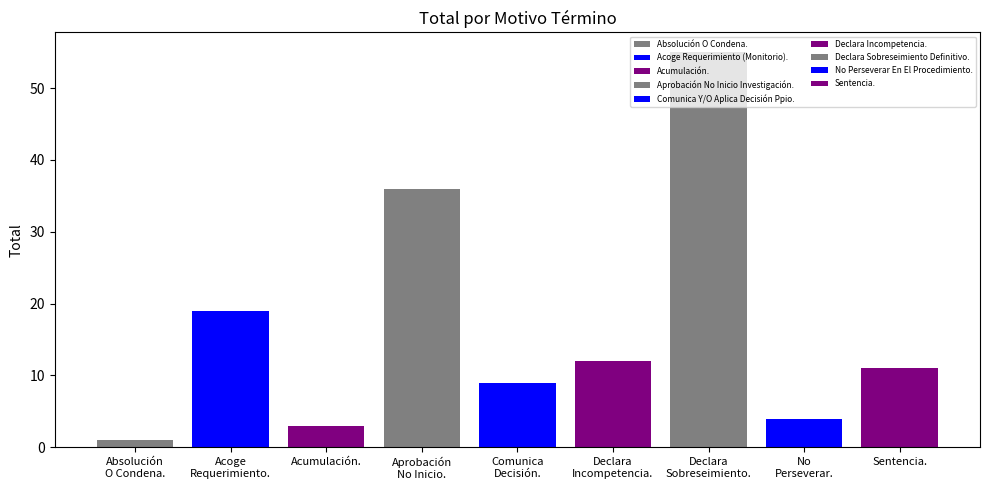

Approximately how many times larger is the value at Aprobación No Inicio Investigación. compared to Declara Incompetencia.?

3.0